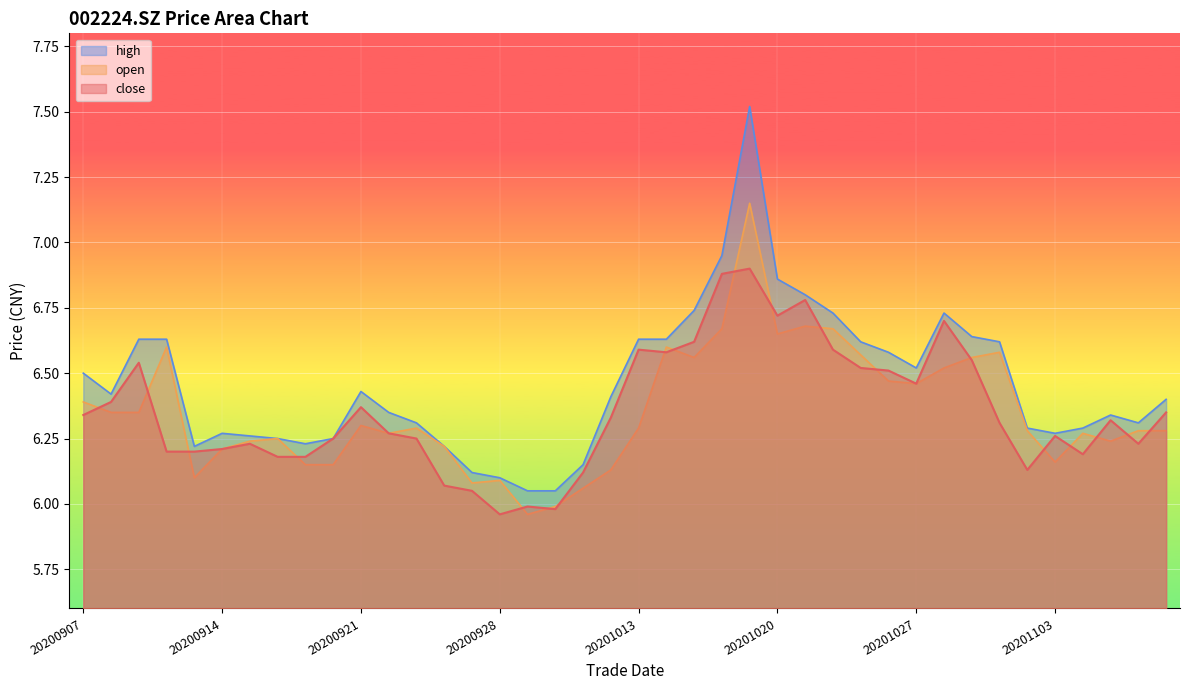

At 20201104, list the series in order from smallest to largest.

close, open, high